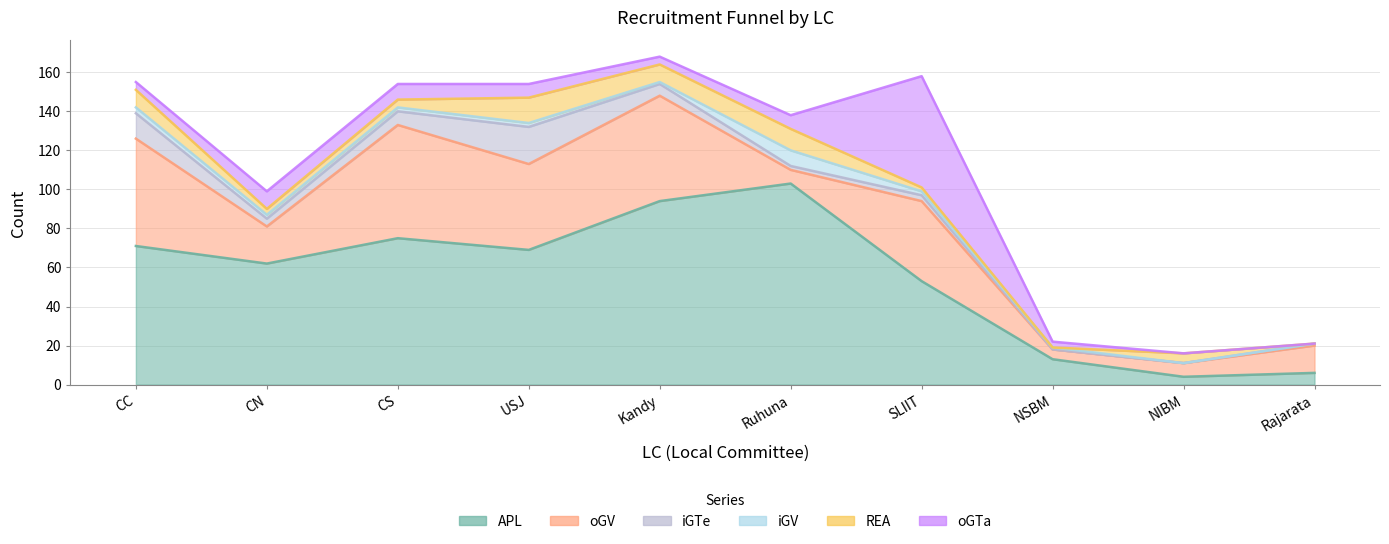

At how many categories does at least one series exceed 74?

3